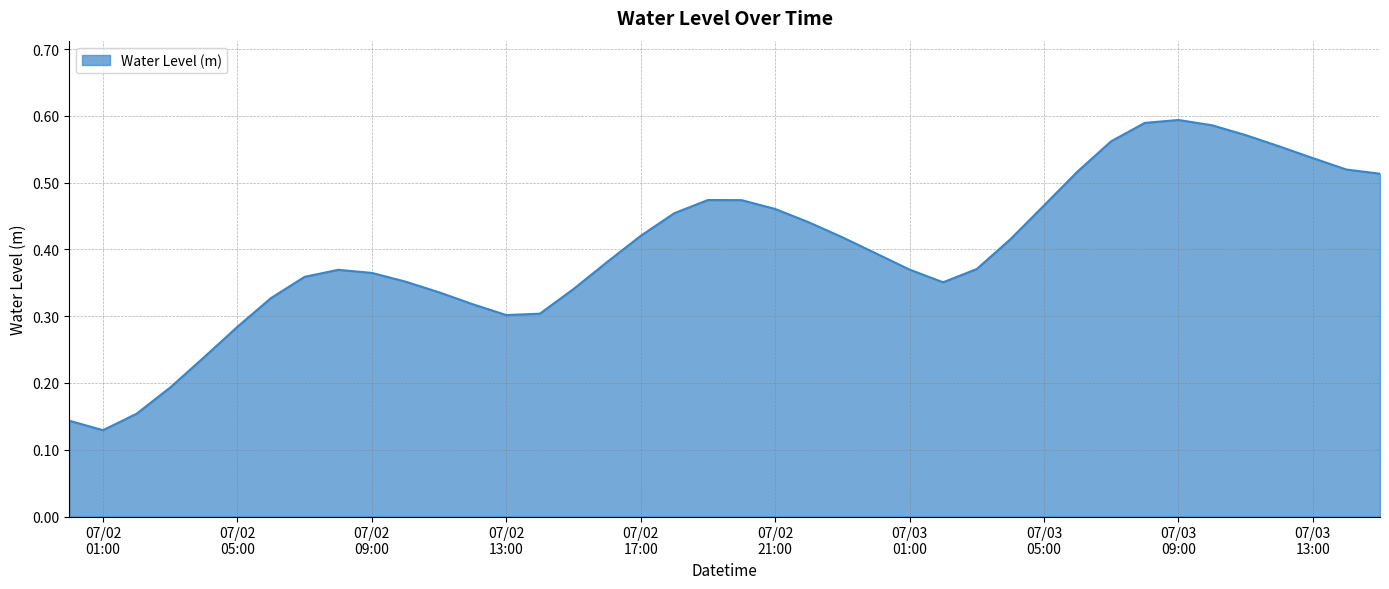

Does the chart display data point markers on the line(s)?

No